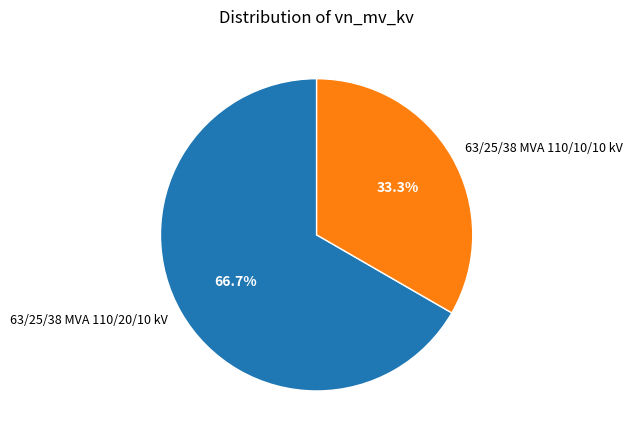

Is there any slice that represents more than half of the pie?

Yes